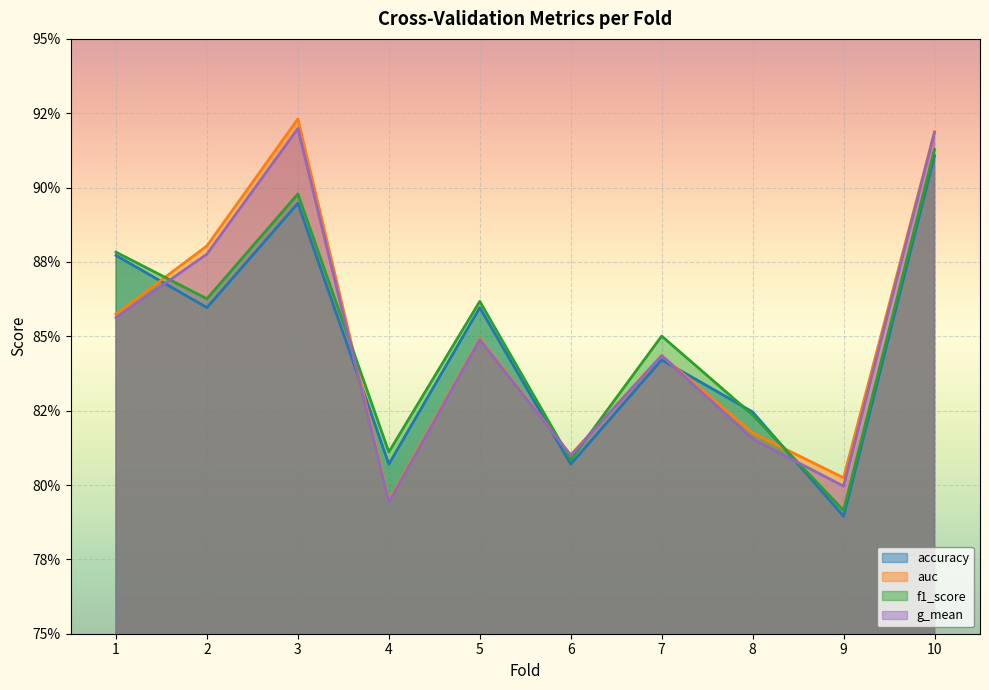

At which label is auc closest to 0?

4